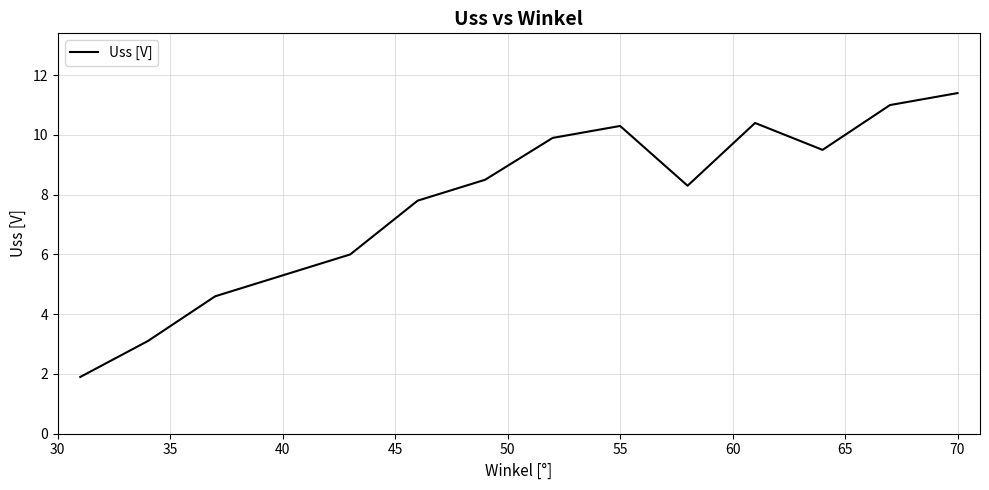

True or false: the data has more than 0 interior local peaks.

True